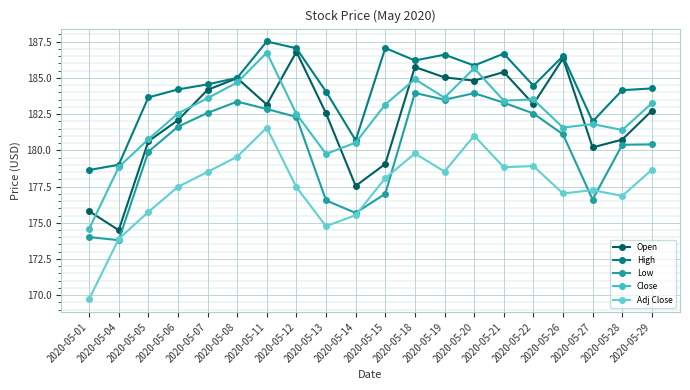

True or false: Low has a value of 182.3 at 2020-05-12.

True